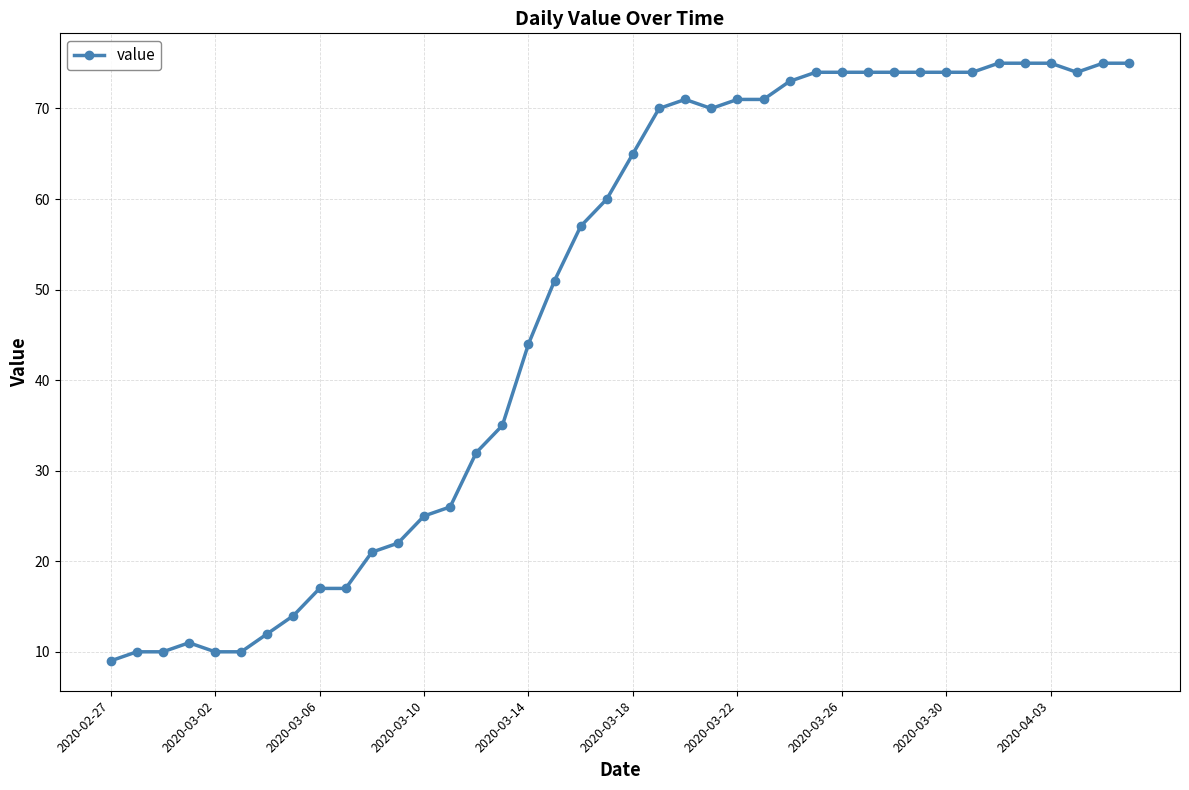

How many lines are shown in the chart?

1